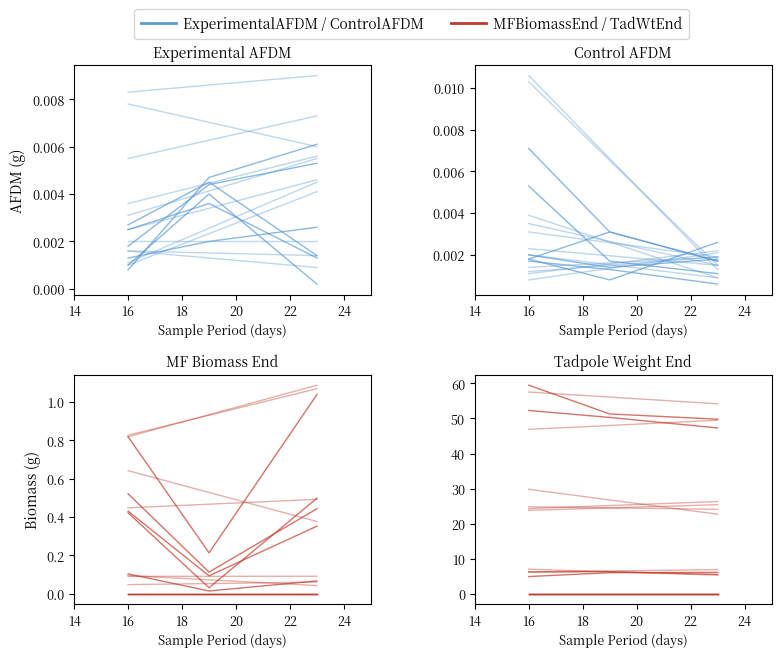

Between 16 and 18, which series saw the biggest shift?

TadWtEnd